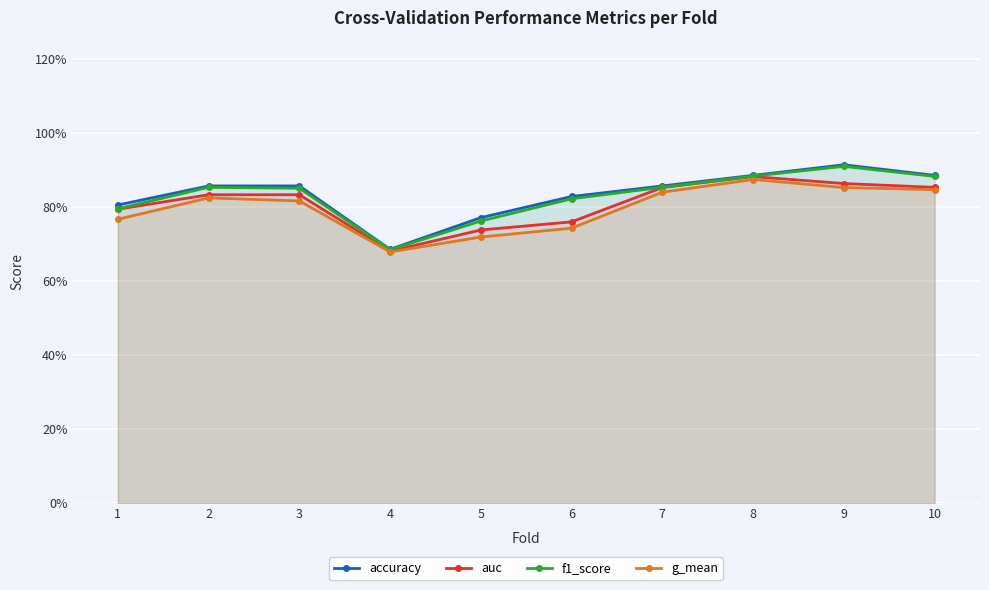

How many categories are shown in the chart?

10